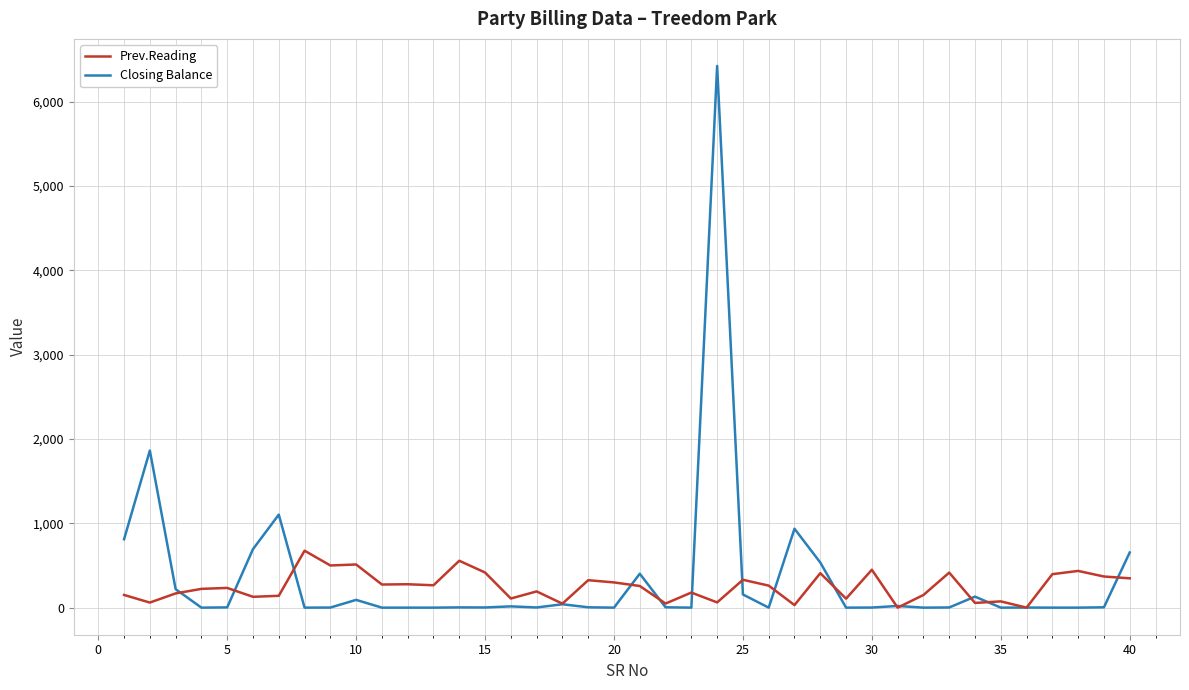

How many values in the Prev.Reading series are below 256?

20